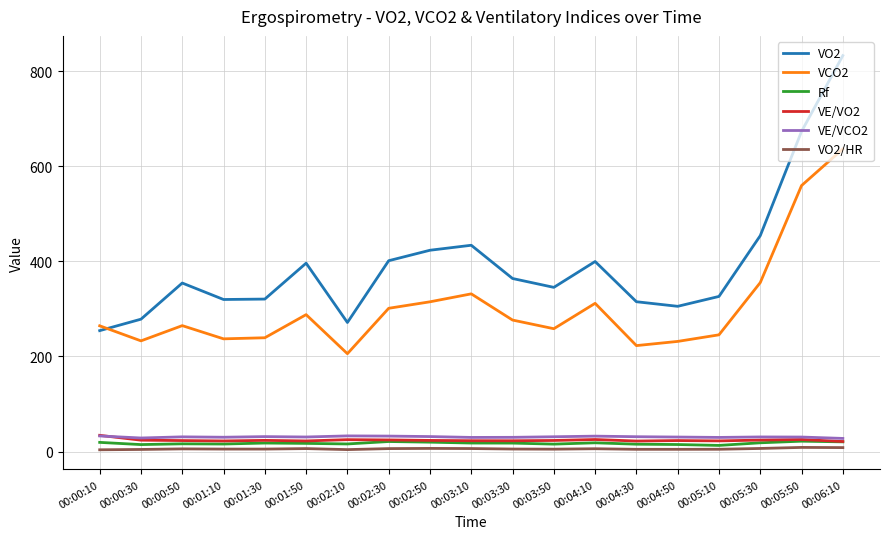

Is the value of VCO2 at 00:06:10 greater than the value of VO2/HR at 00:03:50?

Yes